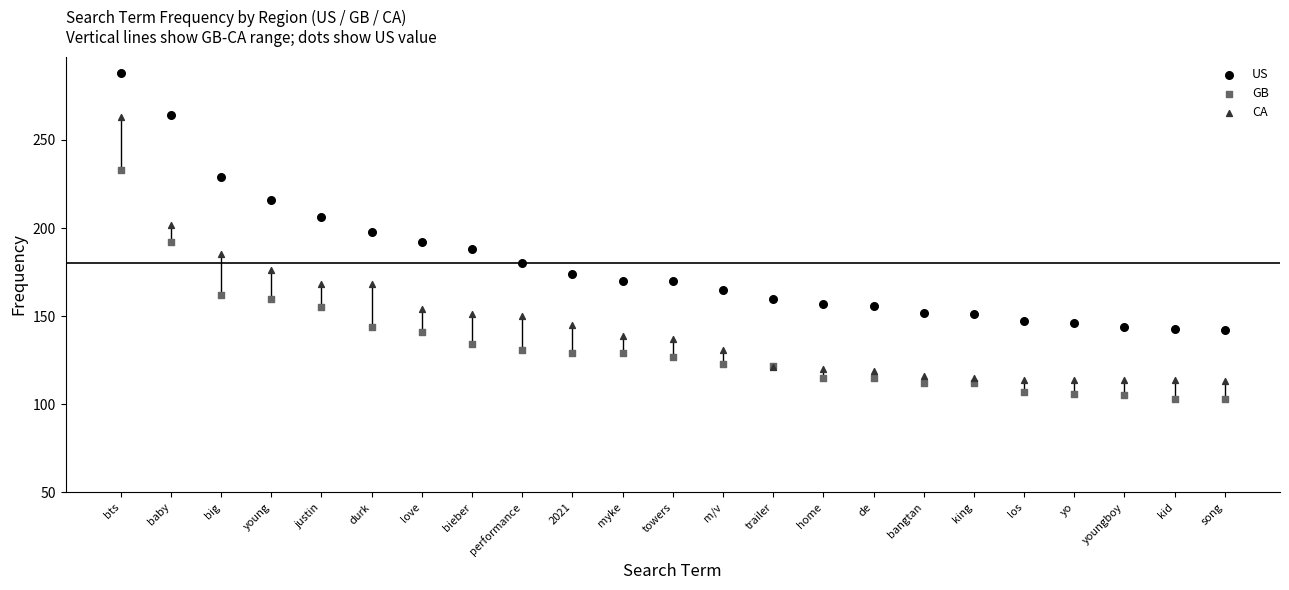

Which series contains the highest Y value?

US